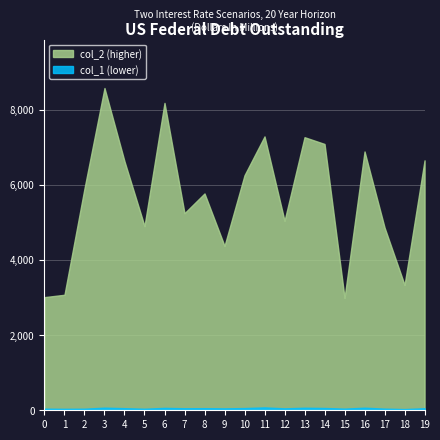

True or false: col_1 has more than 0 interior local peaks.

True